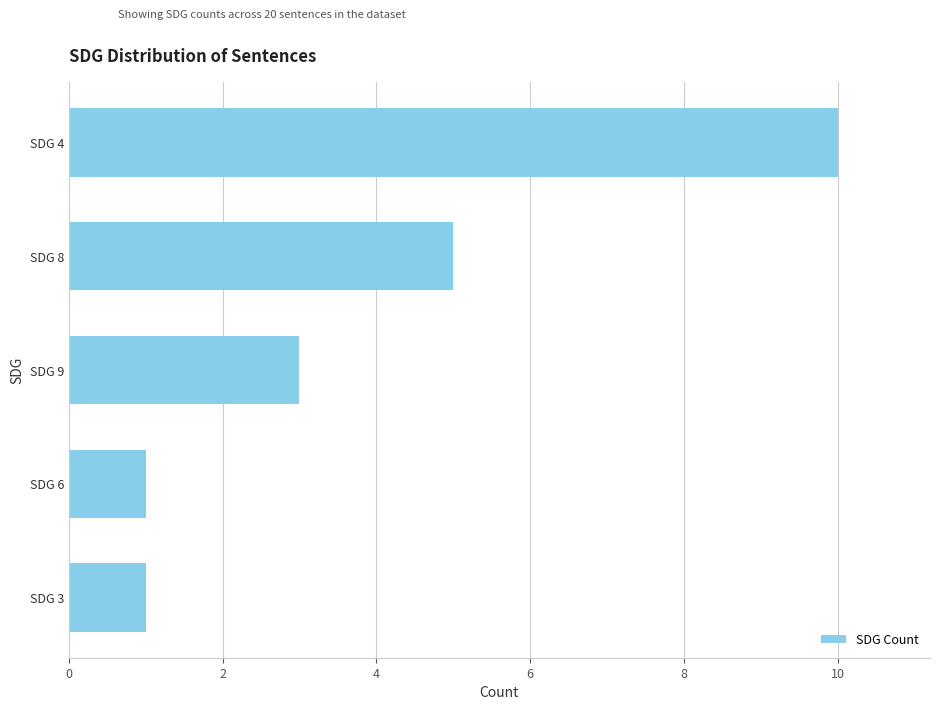

What is the average value?

4